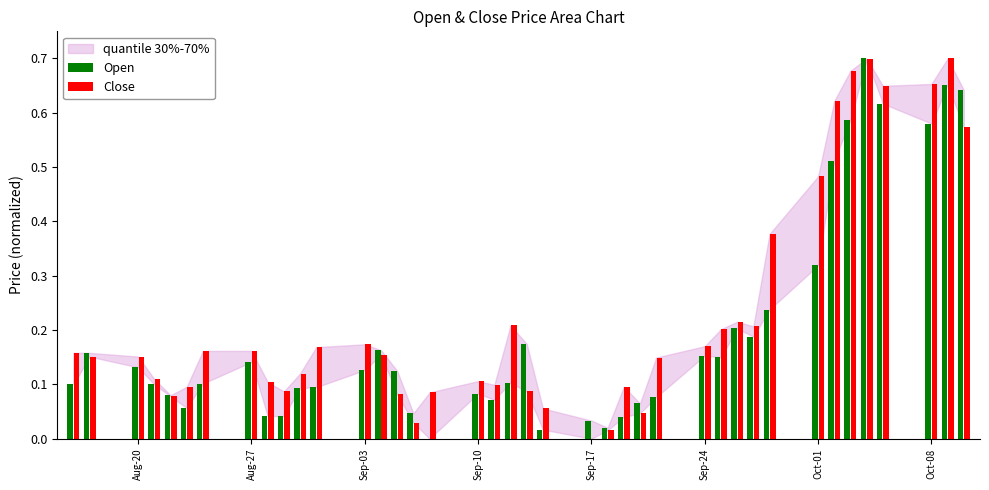

What is the sum of all Close values?

9.2